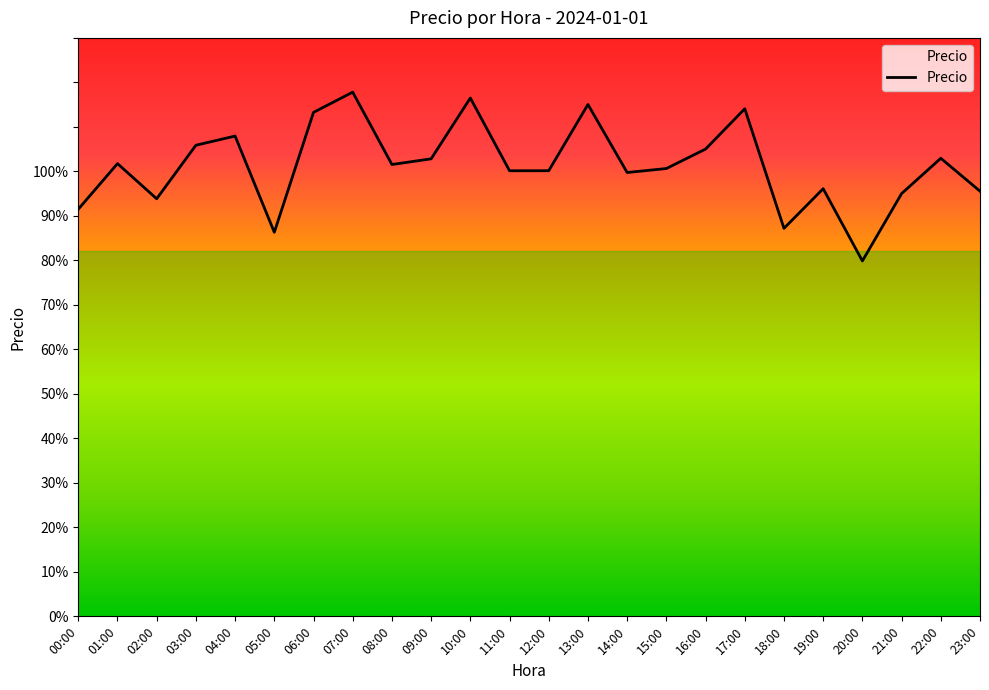

What is the smallest value displayed?

79.9